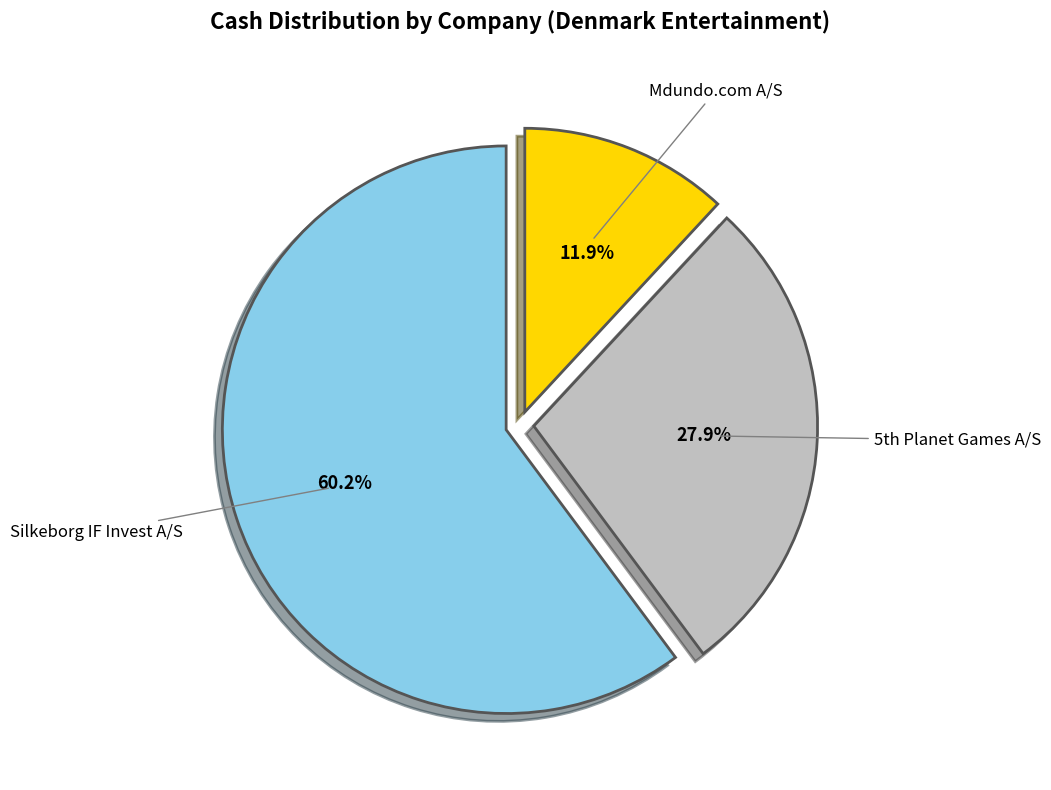

To the nearest percent, what portion does Silkeborg IF Invest A/S represent?

60%